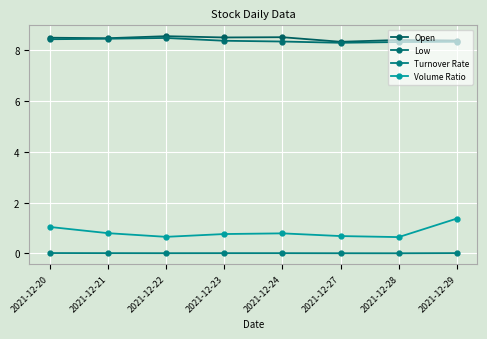

Between 2021-12-29 and 2021-12-20, which is larger?

2021-12-20